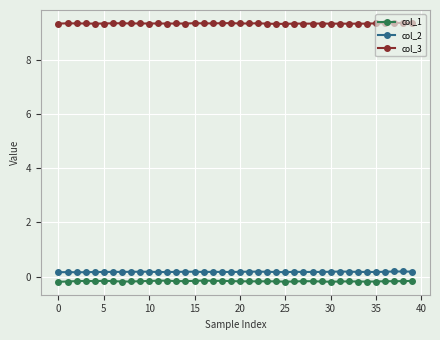

True or false: col_2 and col_1 cross at least once.

False